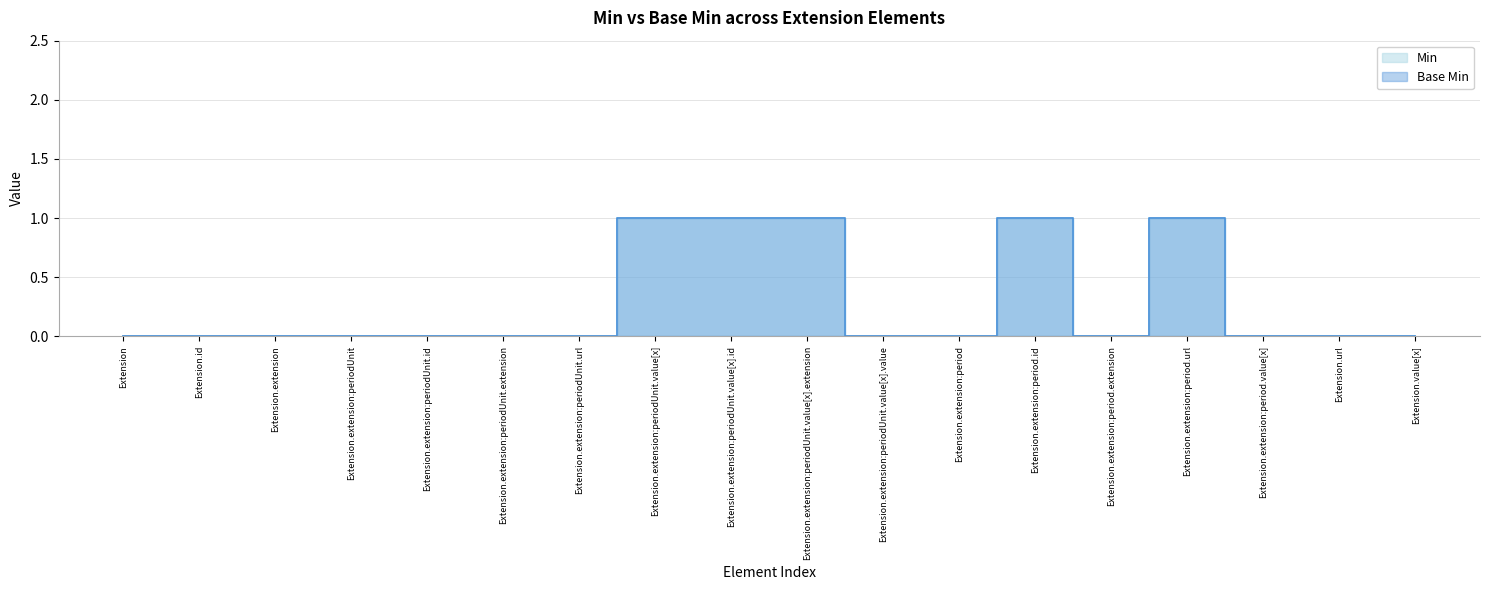

Is the value of Base Min at Extension.extension:period.extension greater than the value of Min at Extension.extension:period.id?

No